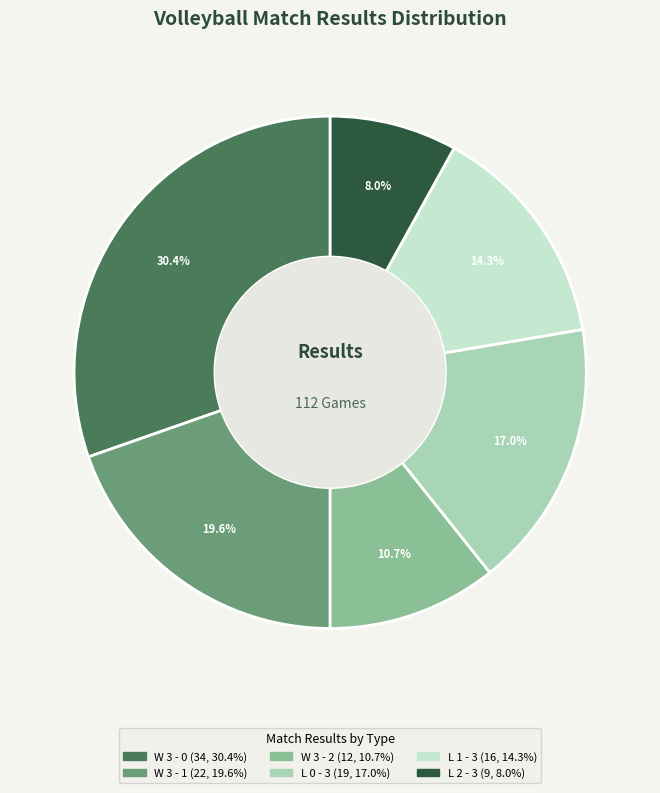

To the nearest percent, what is the average slice percentage?

17%